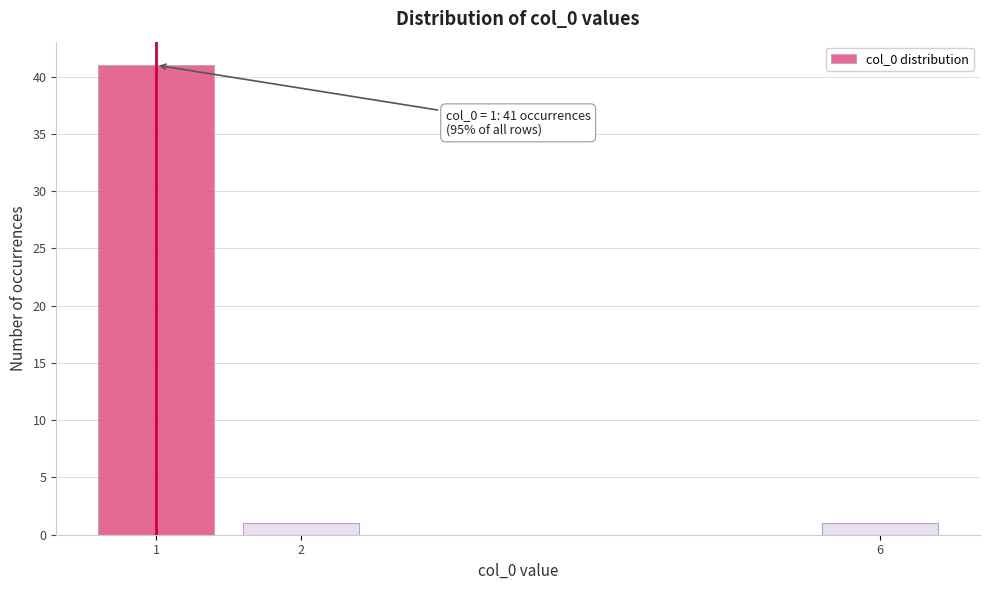

Reading left to right, extract all data points from this chart.

41	1	1